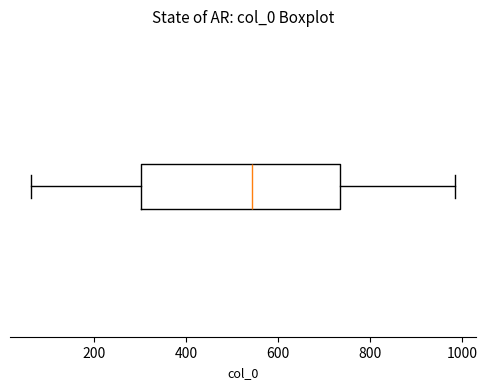

Transcribe this box plot: give where the median line is, the range the box spans, and where the two whiskers end, as read against the x-axis. The values are not printed on the chart, so give them approximately, as read against the axis.

median 540, box 300 to 740, whiskers 60 to 980